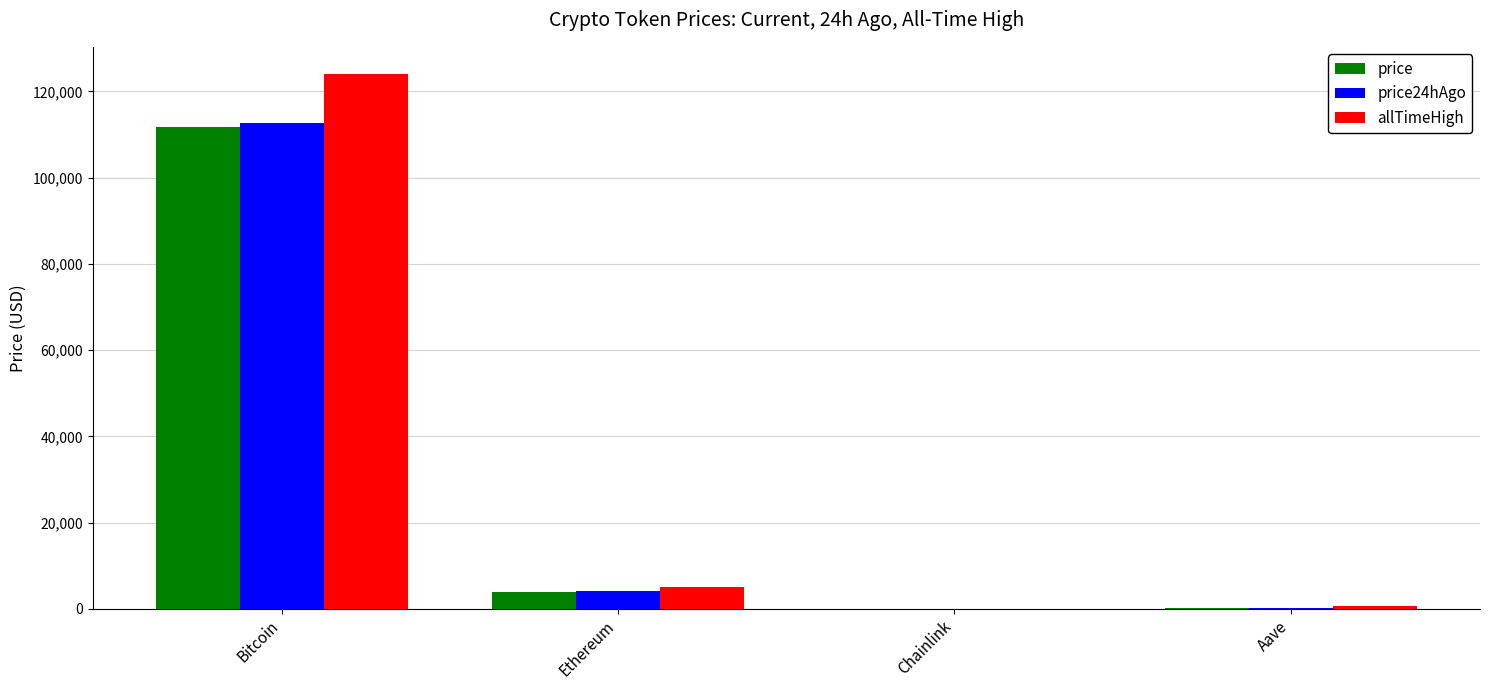

At which label does allTimeHigh reach its peak?

Bitcoin